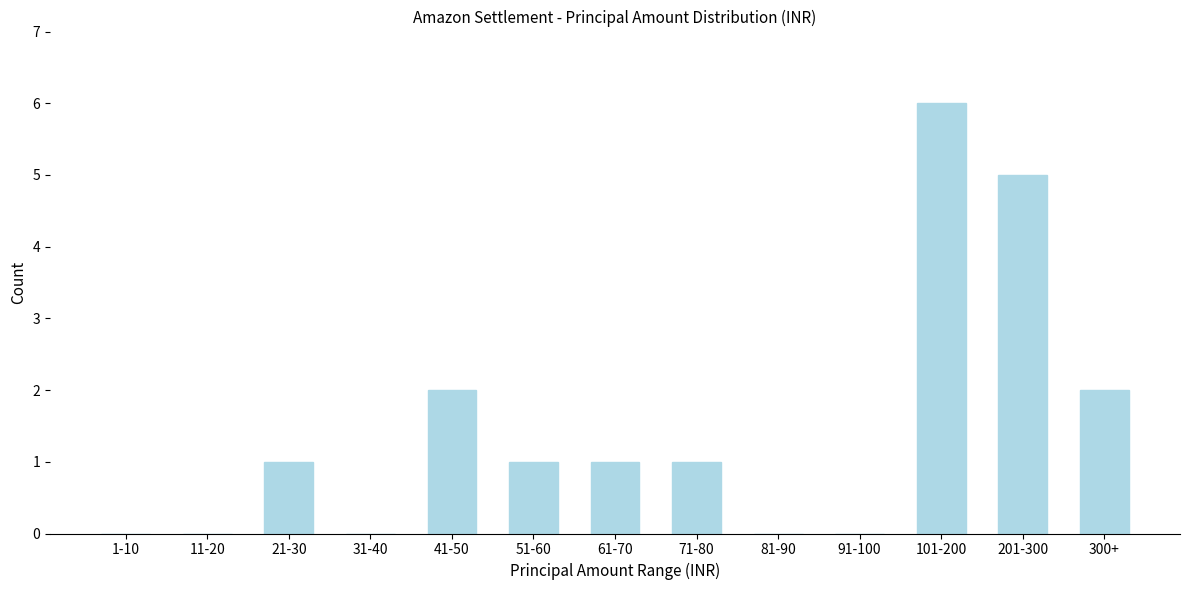

Reading right to left, extract all data points from this chart.

300+=2	201-300=5	101-200=6	91-100=0	81-90=0	71-80=1	61-70=1	51-60=1	41-50=2	31-40=0	21-30=1	11-20=0	1-10=0